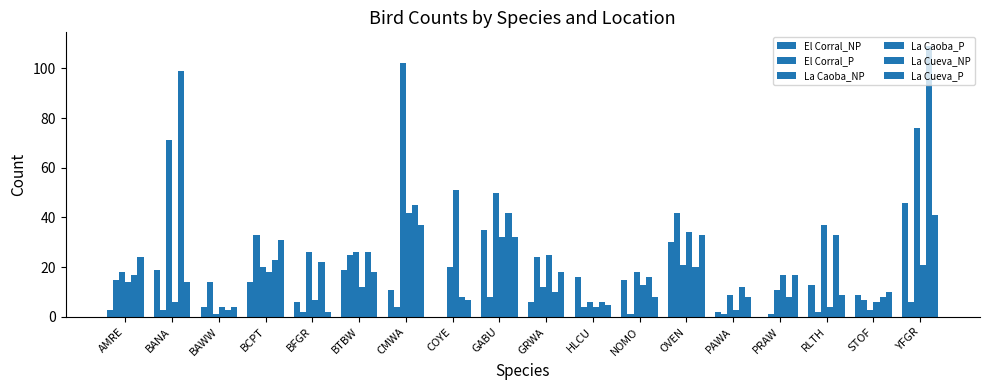

What is the average value of the La Caoba_NP series?

29